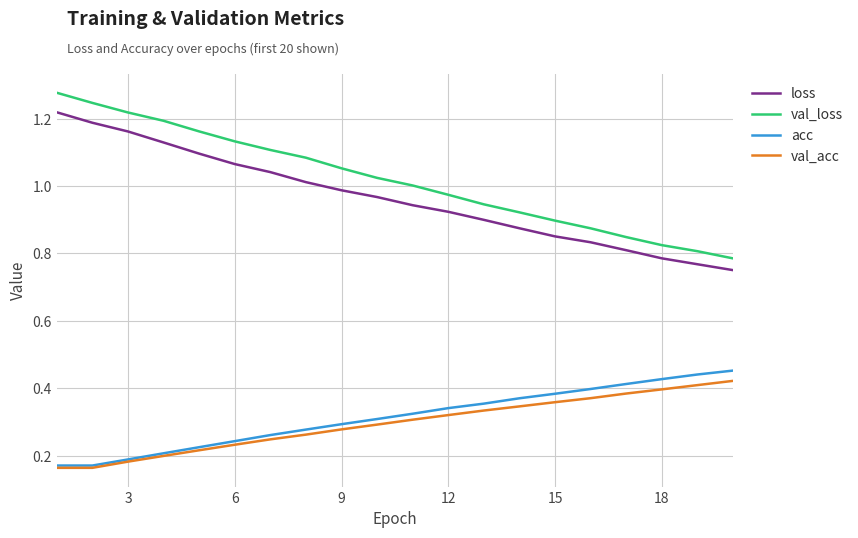

Which series has the widest spread of values?

val_loss